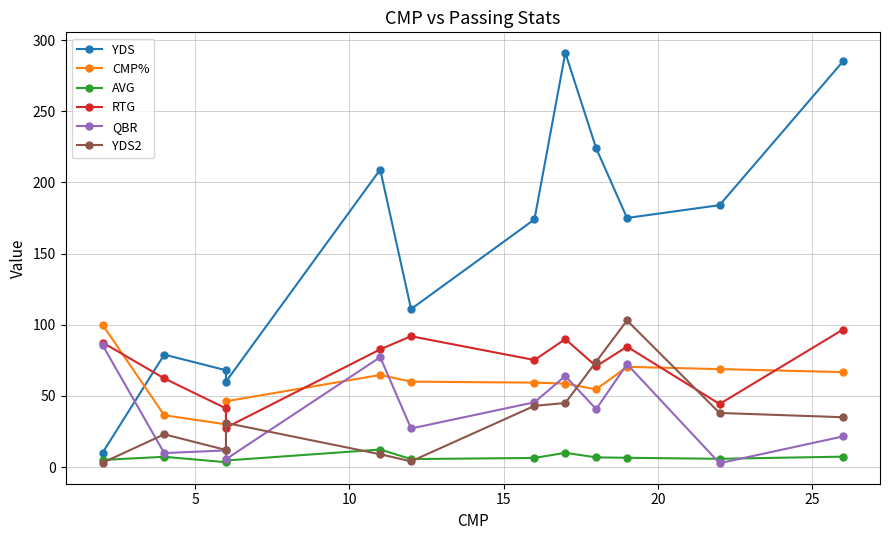

The YDS2 series shows 40.3 at 8. True or false?

False